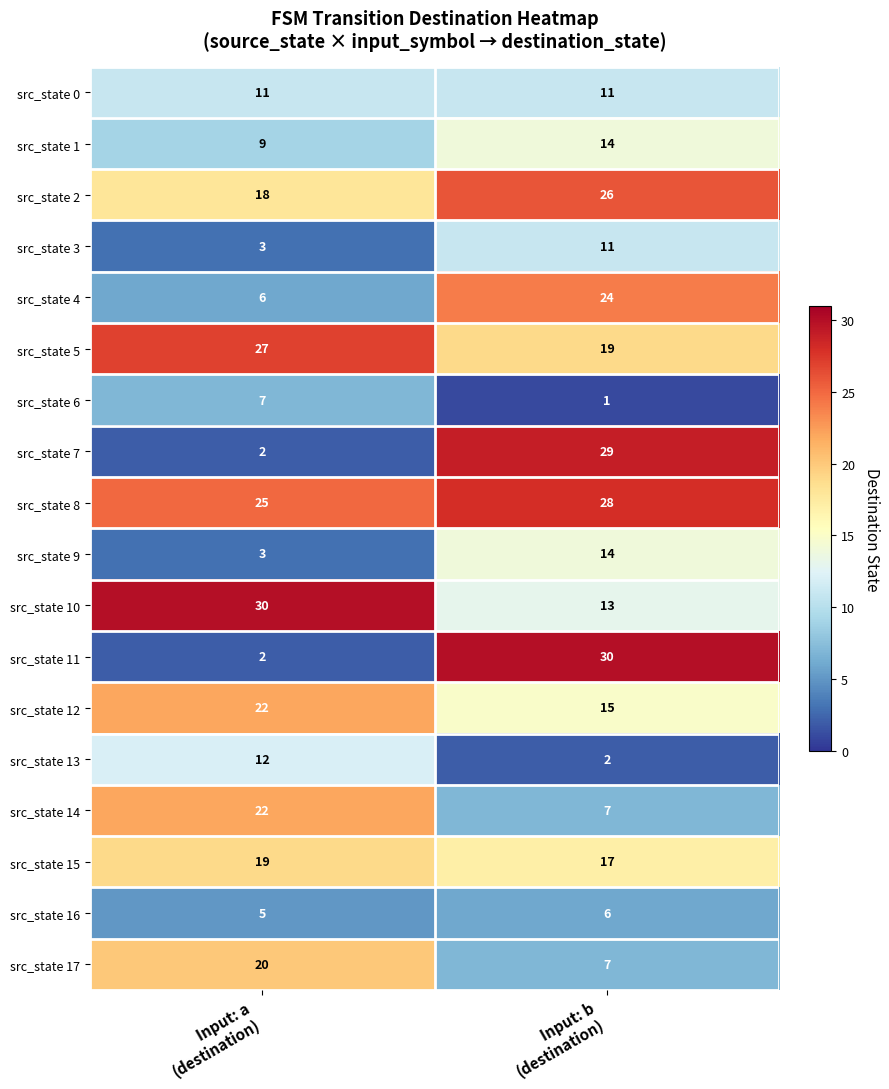

What is the lowest value of the src_state 2 series?

18